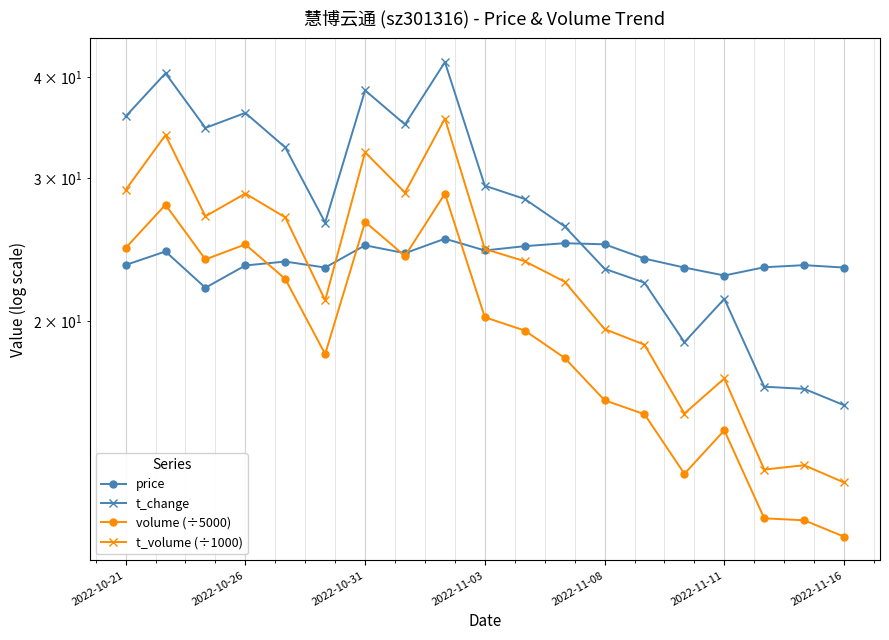

True or false: t_volume (÷1000) and volume (÷5000) intersect in this chart.

False